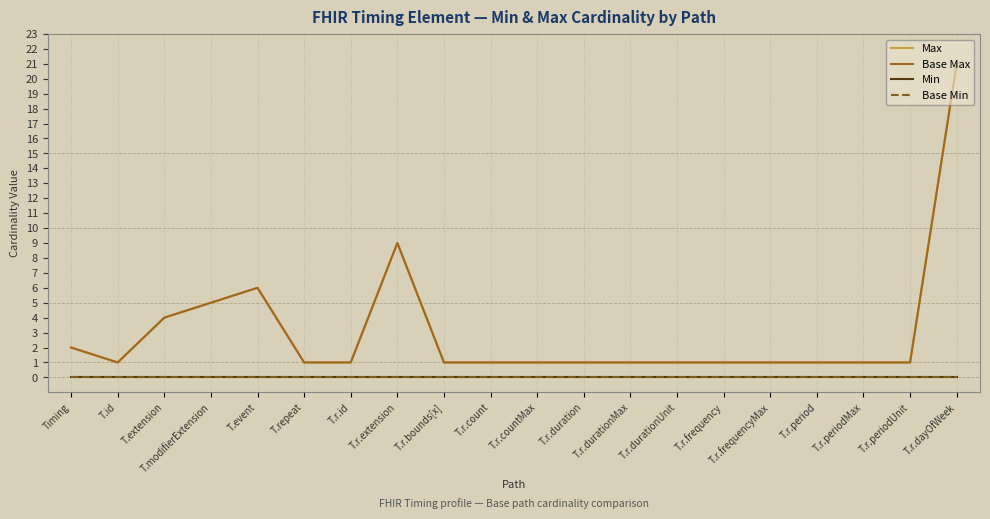

What is the total value across all series at T.r.period?

2